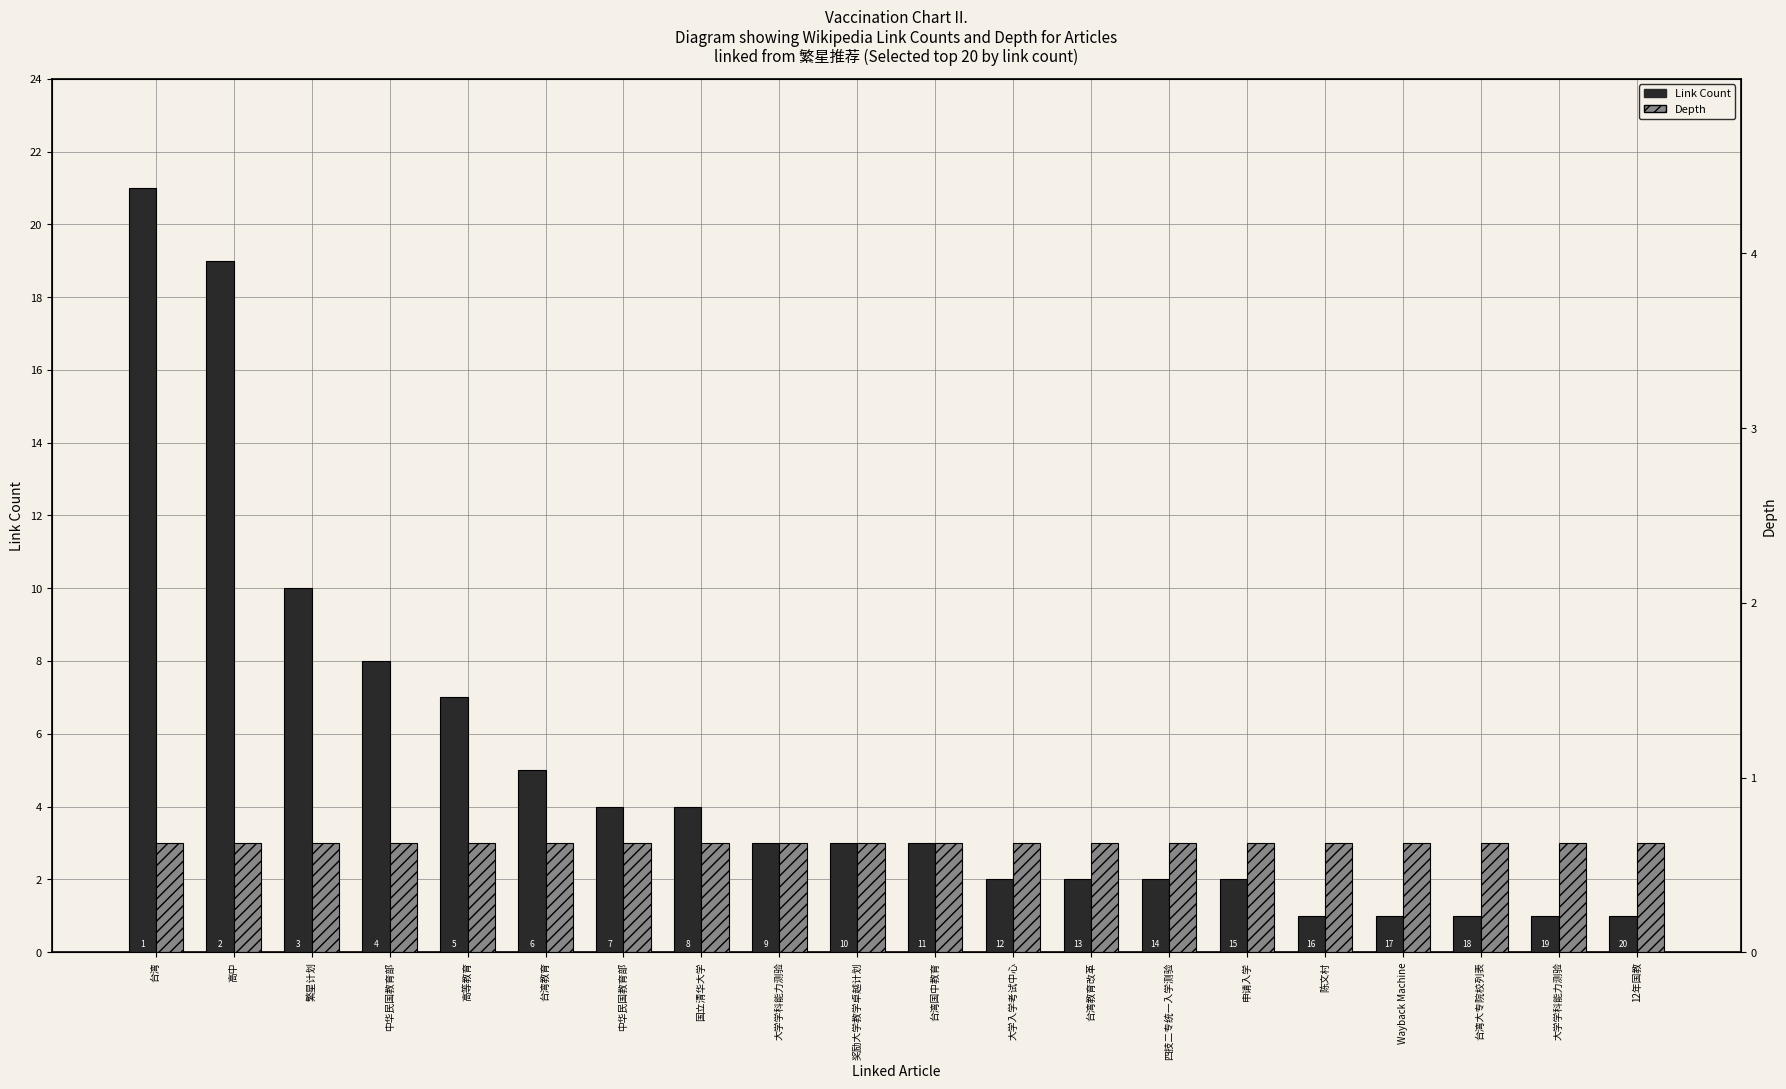

How many groups of bars are there?

20